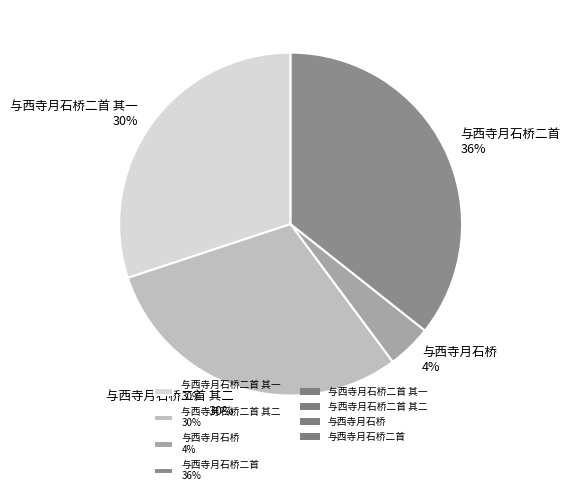

True or false: 与西寺月石桥二首 其二 30% accounts for 43% of the total.

False